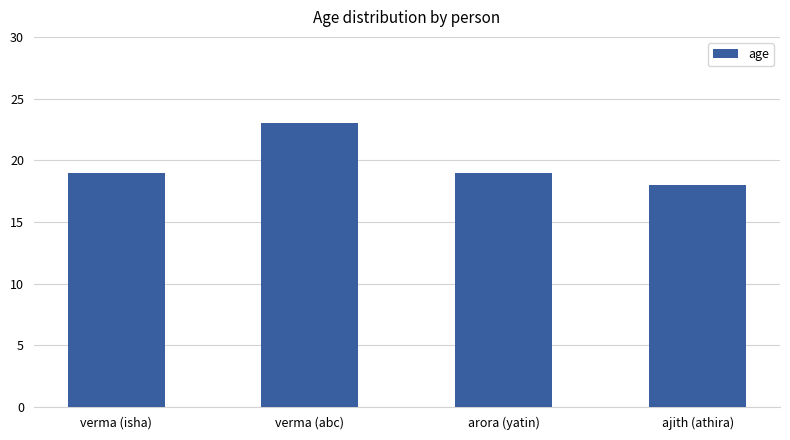

What is the ratio of the value at verma (isha) to the value at verma (abc)?

0.8